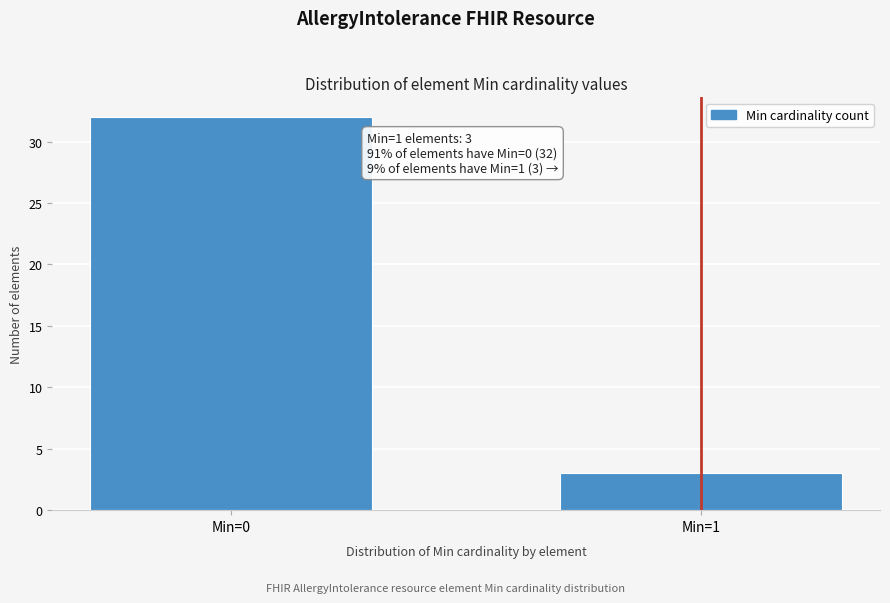

Reading left to right, what are all the values shown in this chart?

32	3